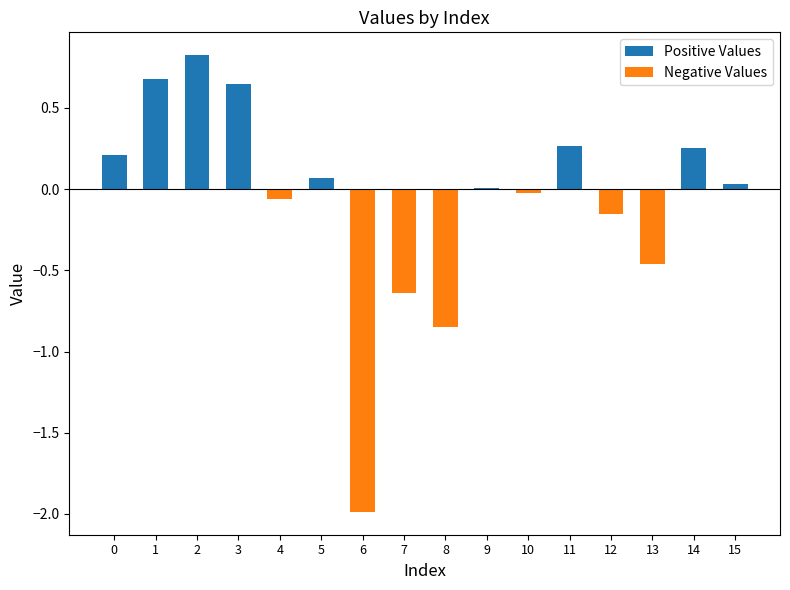

What is the difference between the maximum and minimum values in the Positive Values series?

0.8